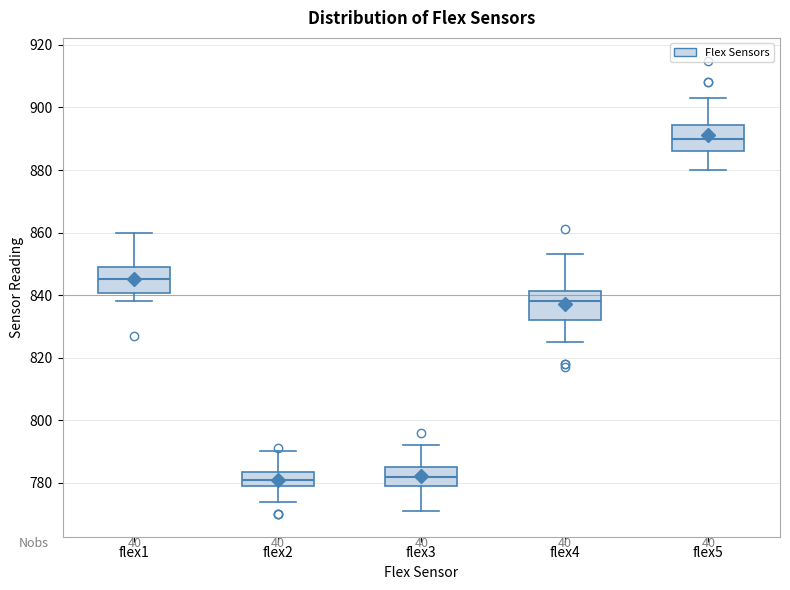

Reading left to right, read every box against the y-axis: the position of its median line, the range the box covers, and the ends of its whiskers. The values are not printed on the chart, so give them approximately, as read against the axis.

flex1: median 846, box 840 to 850, whiskers 838 to 860
flex2: median 782, box 780 to 784, whiskers 774 to 790
flex3: median 782, box 780 to 786, whiskers 772 to 792
flex4: median 838, box 832 to 842, whiskers 826 to 854
flex5: median 890, box 886 to 894, whiskers 880 to 904